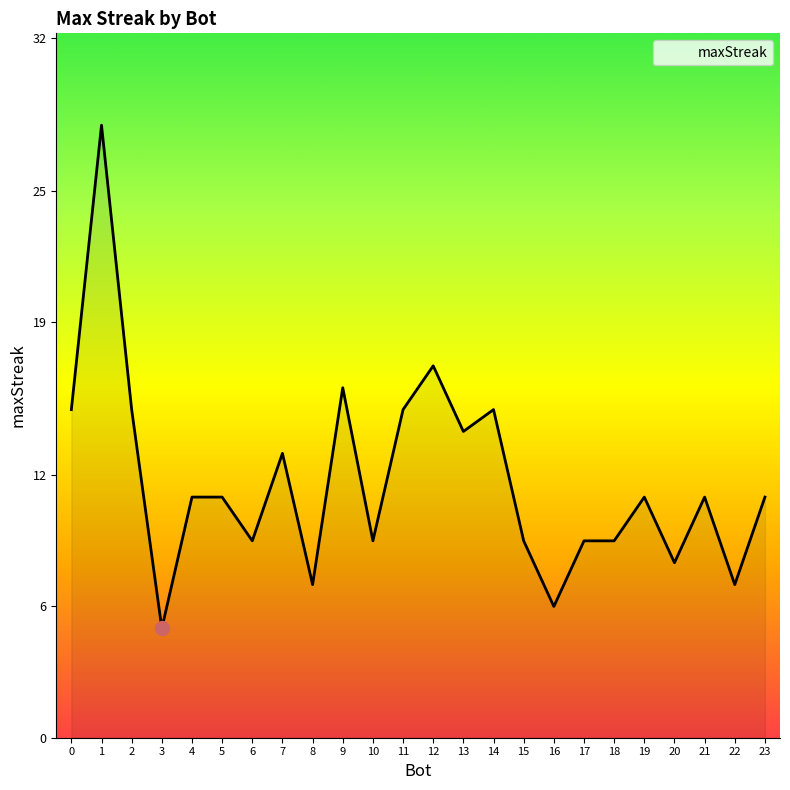

What is the minimum value shown in the chart?

5